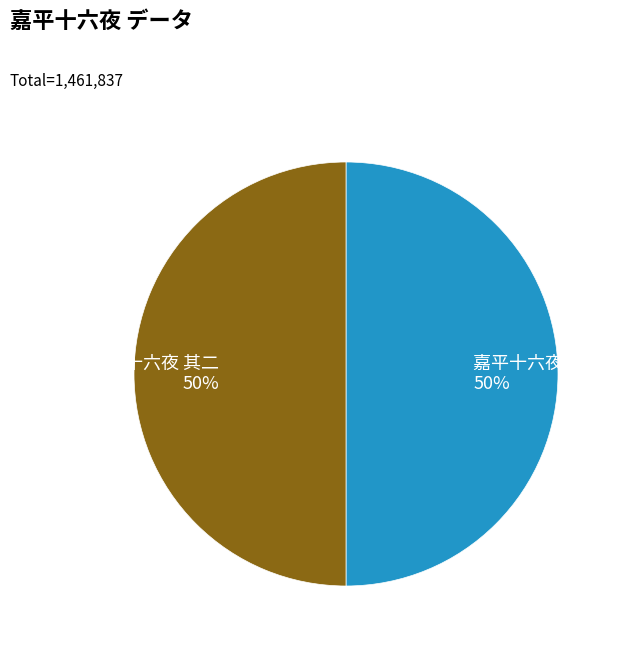

To the nearest percent, what is the combined percentage of 嘉平十六夜 其二 and 嘉平十六夜 其一?

100%